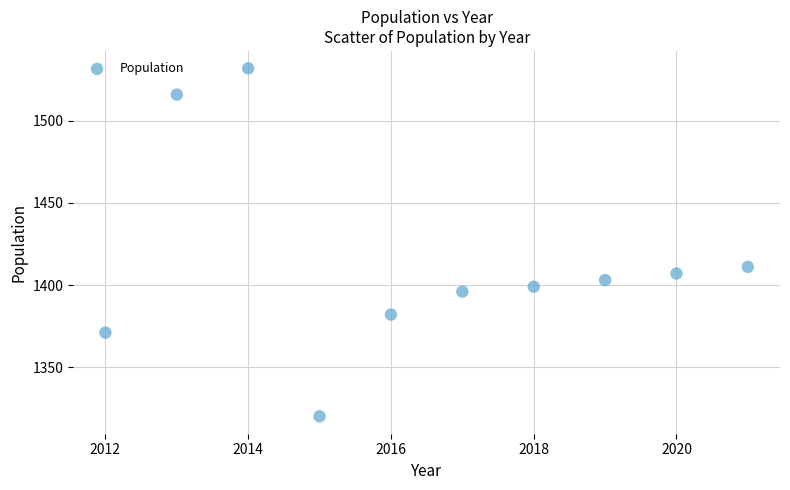

What is the average Y value?

1414